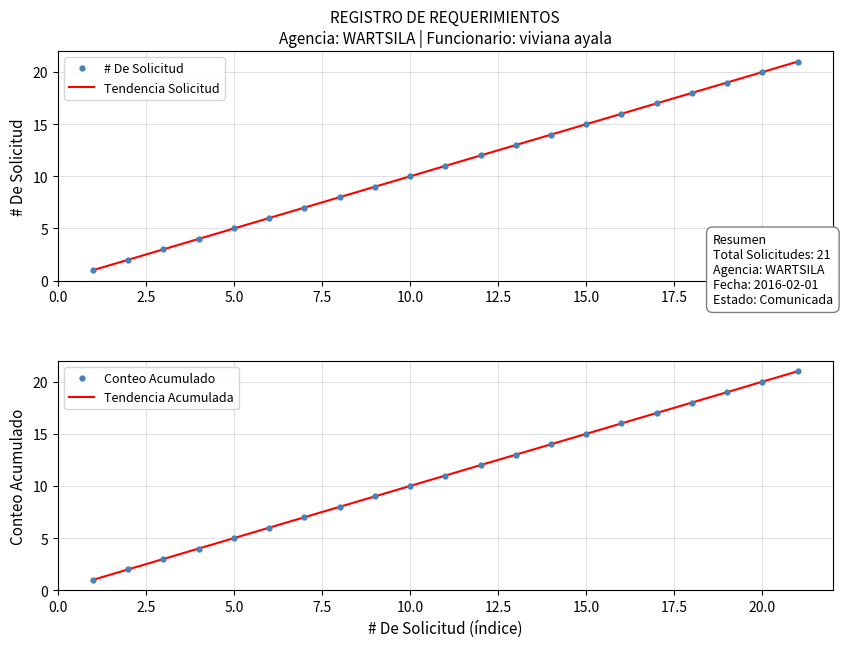

True or false: # De Solicitud and Tendencia Acumulada cross at least once.

False